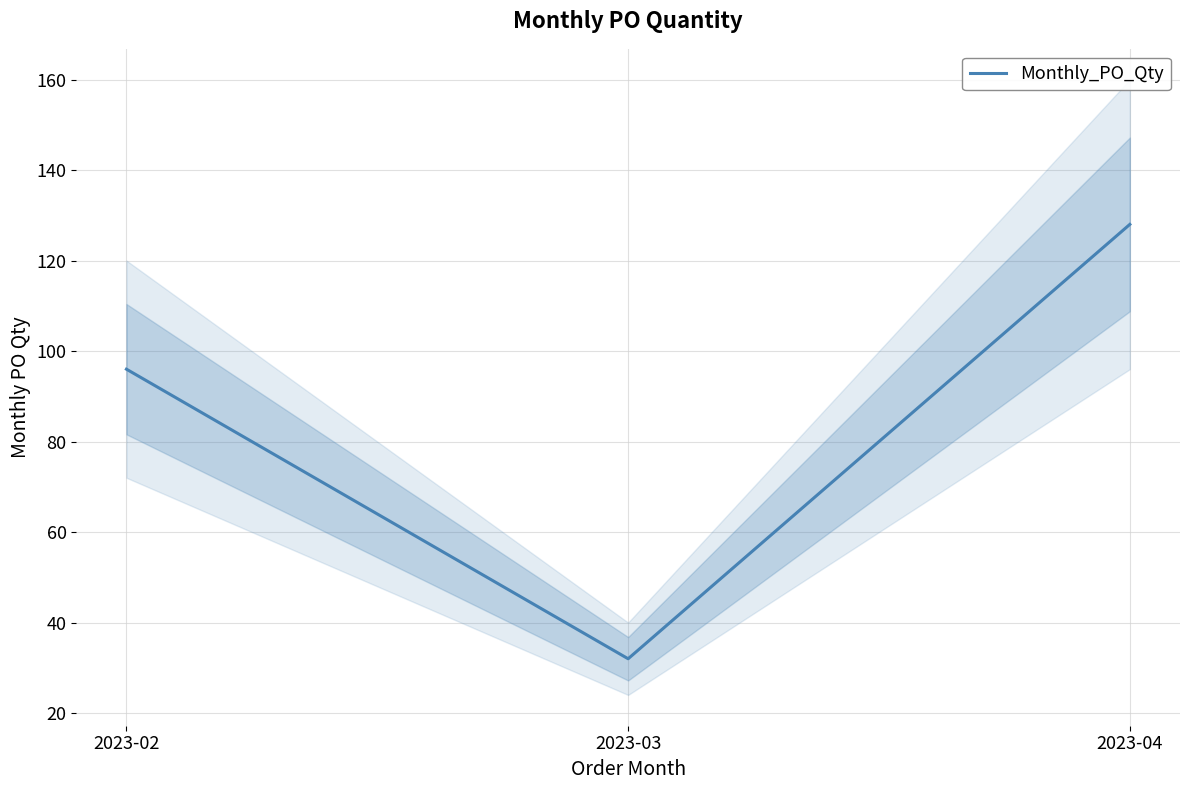

At which category does the chart reach its minimum across all series?

2023-03